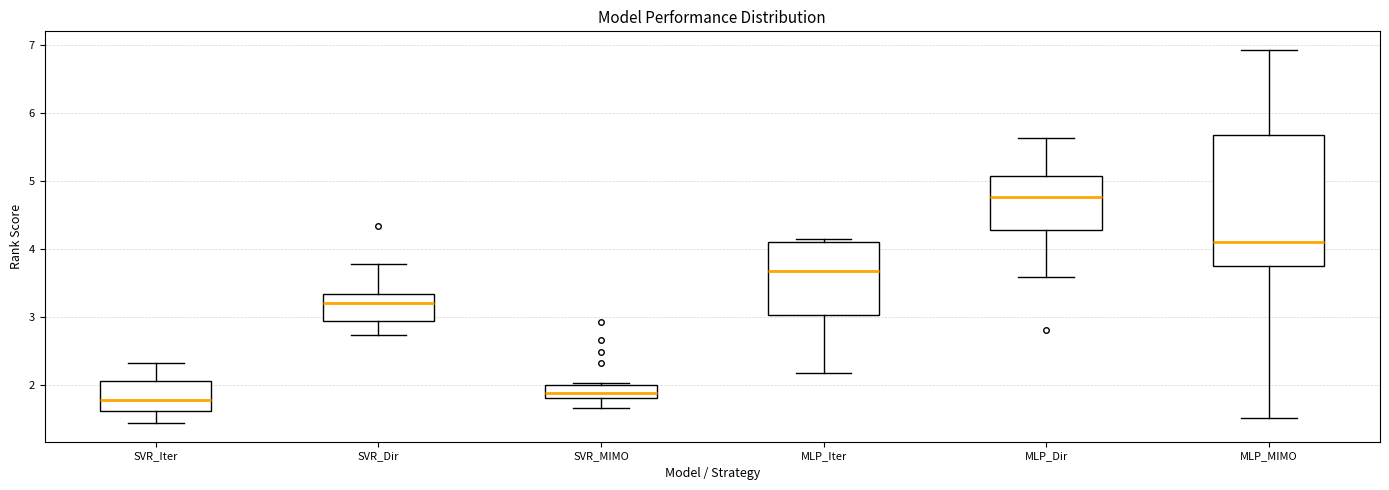

Where does the upper whisker of the box for SVR_Iter end on the y-axis? The values are not printed on the chart, so give them approximately, as read against the axis.

2.3